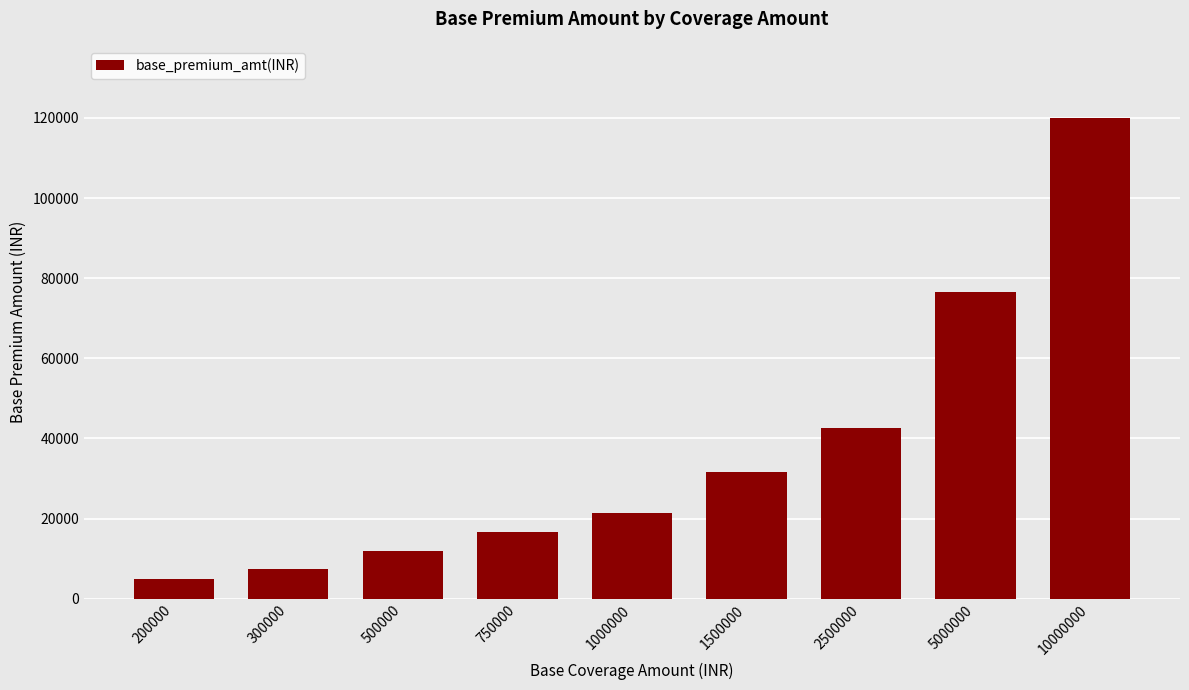

Is it true that the value at 5000000 is 76500?

True